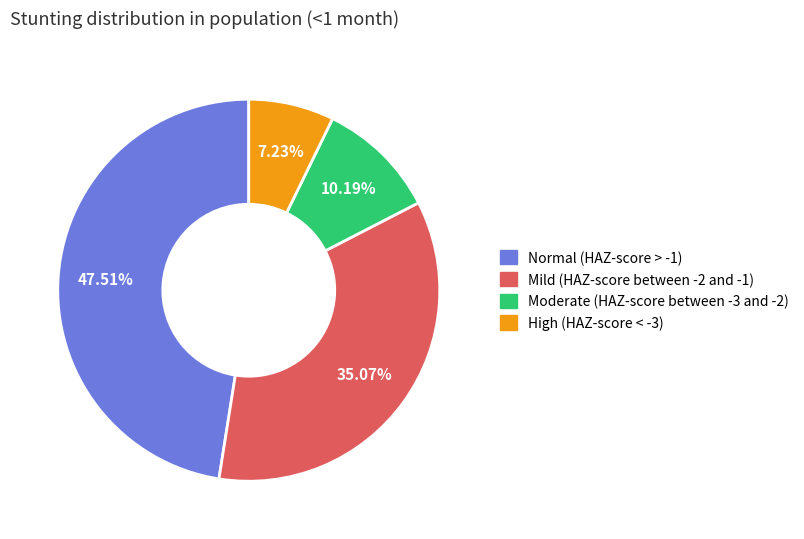

What is the total percentage of High (HAZ-score < -3) and Mild (HAZ-score between -2 and -1)?

42.3%